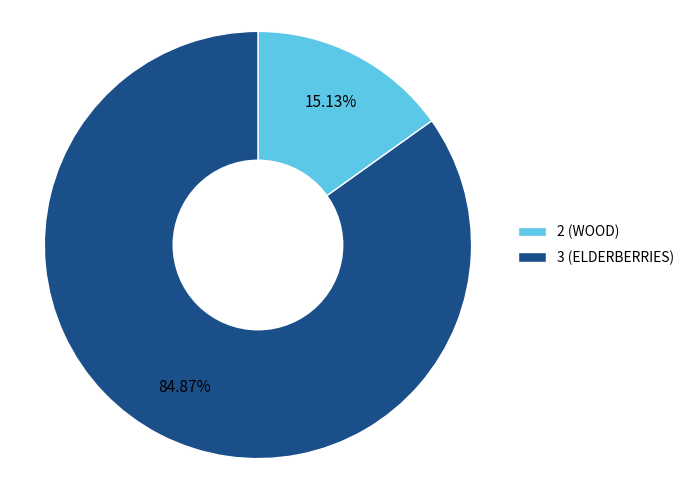

Rank the categories by value from highest to lowest.

3 (ELDERBERRIES), 2 (WOOD)